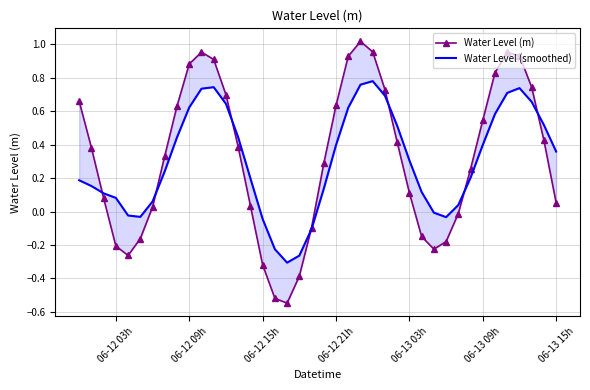

What position from the left is 06-12 15h?

16